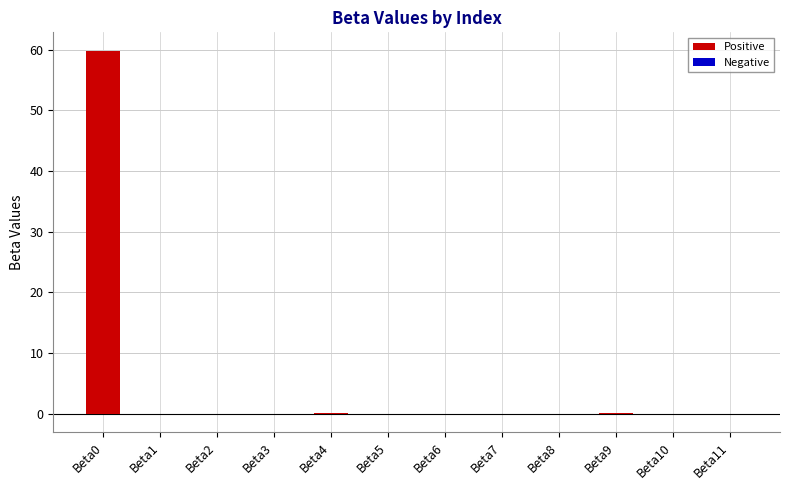

The chart shows a value of 0.0 at Beta10. True or false?

True